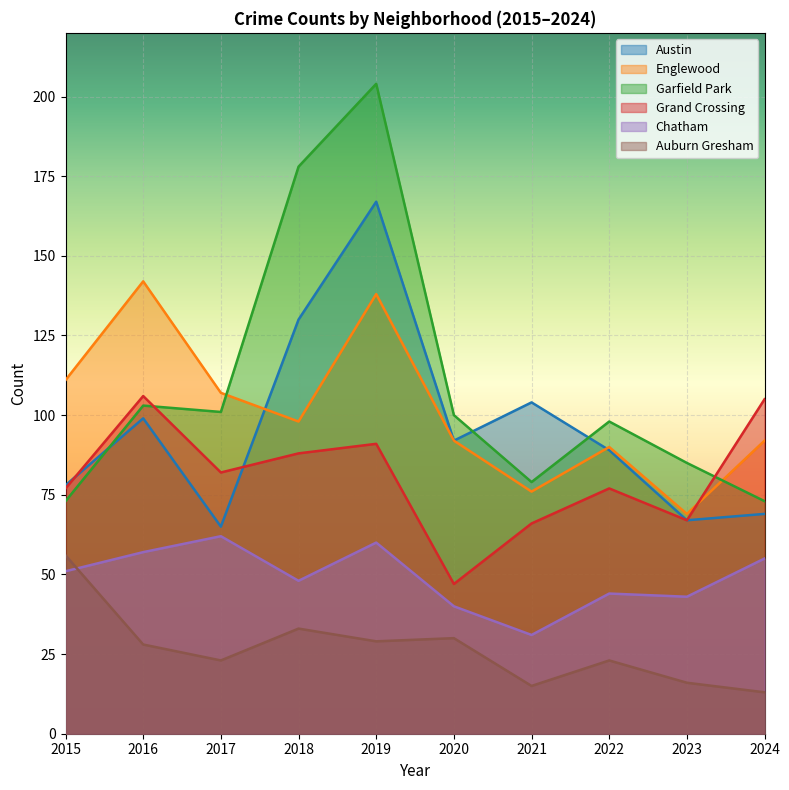

True or false: Austin and Chatham intersect in this chart.

False